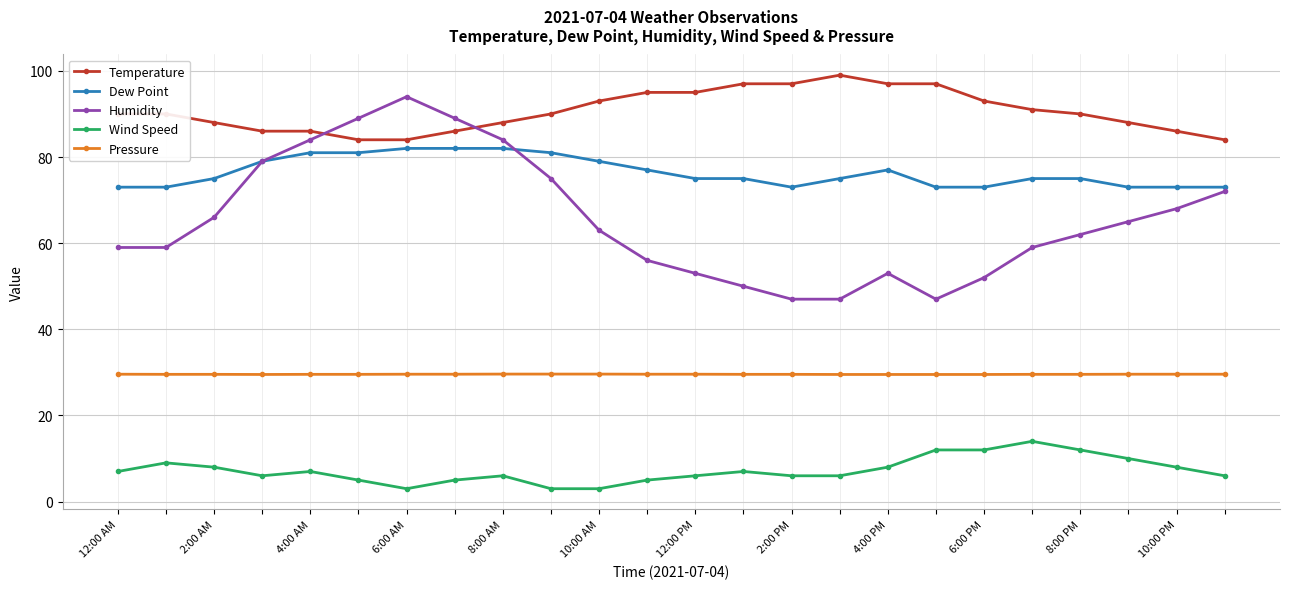

True or false: Humidity has more than 1 interior local peaks.

True